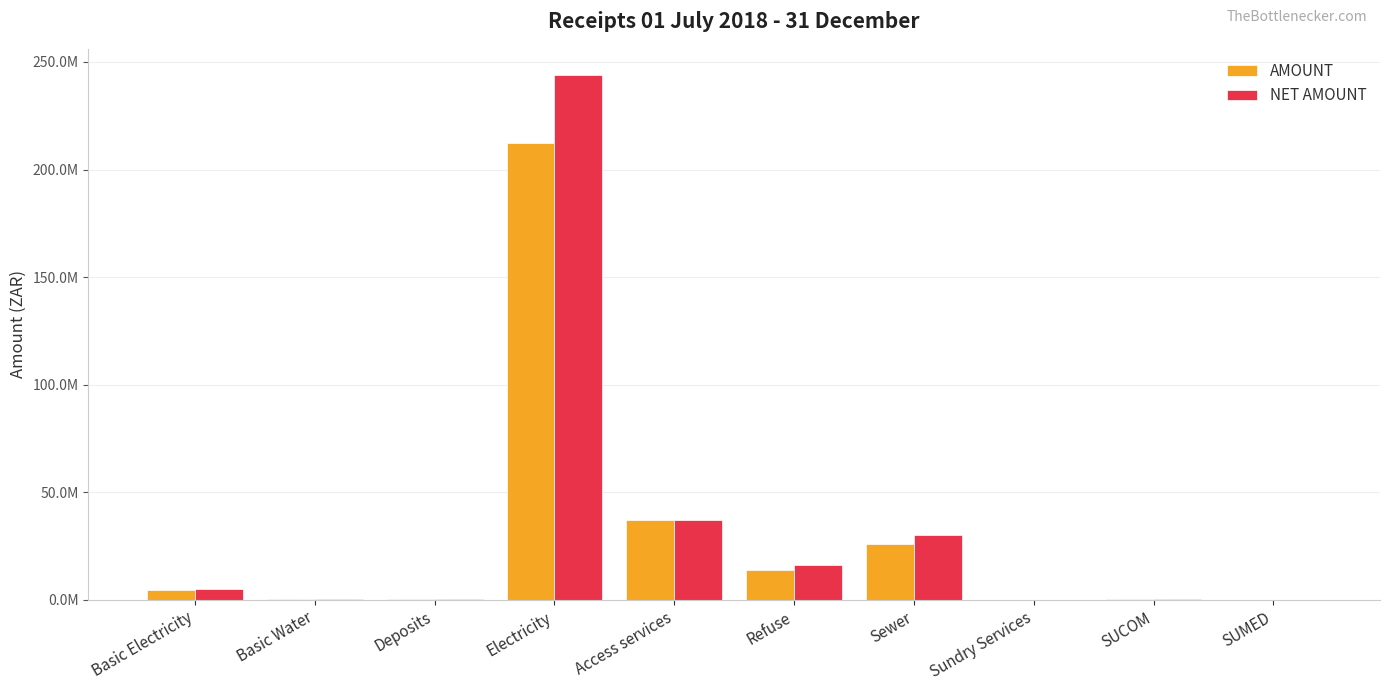

What are all the series names shown in the legend?

AMOUNT, NET AMOUNT